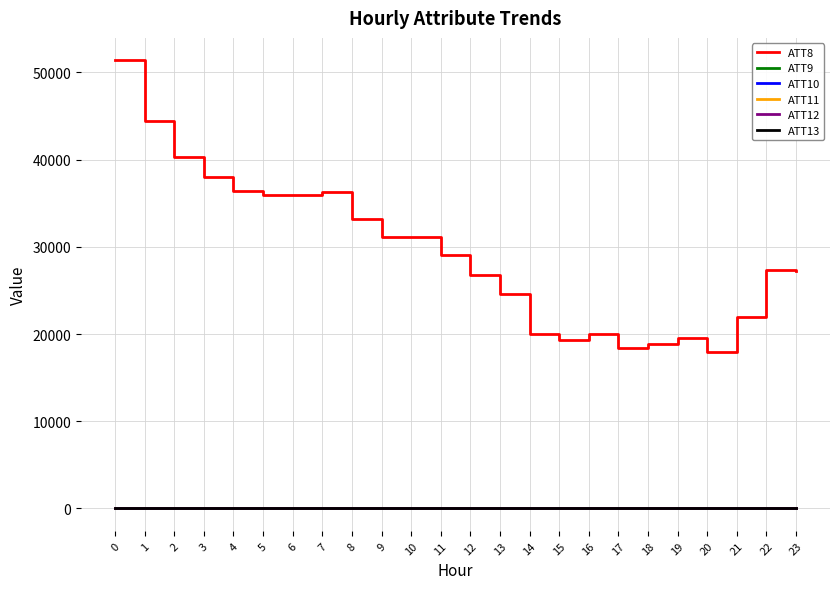

How many values in the ATT10 series exceed 30?

12